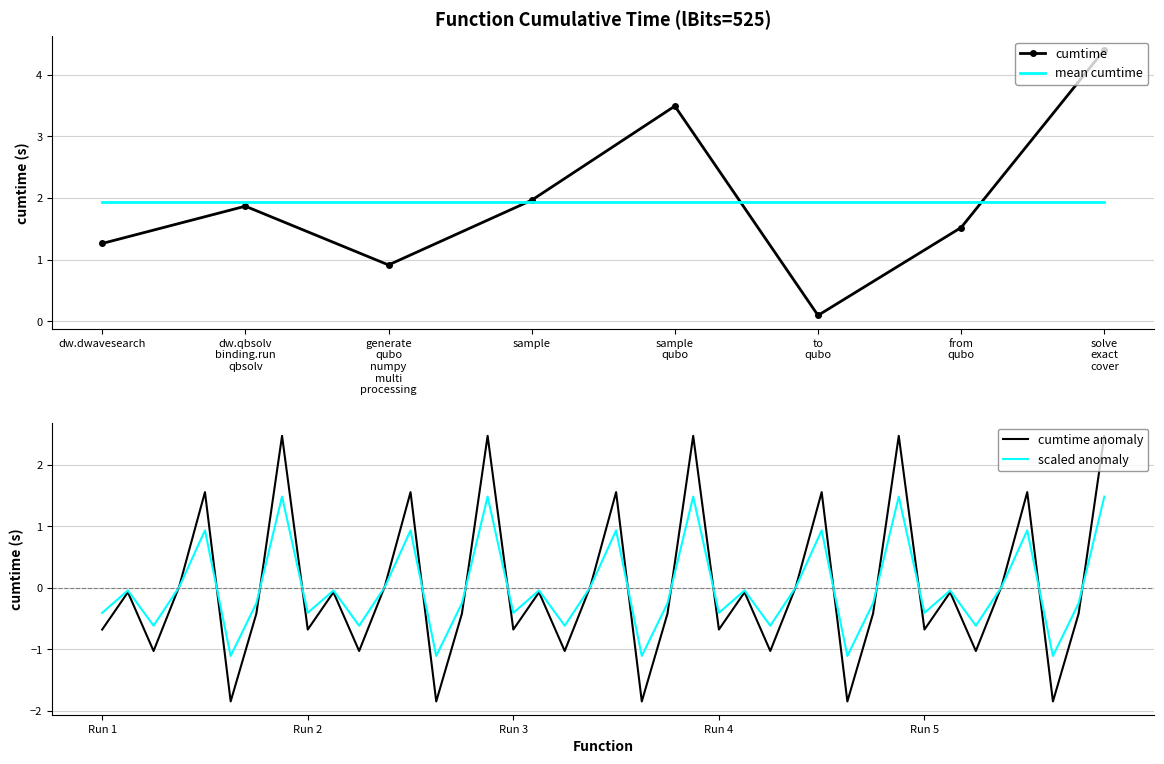

True or false: scaled anomaly has a value of -0.4 at Run 3.

True